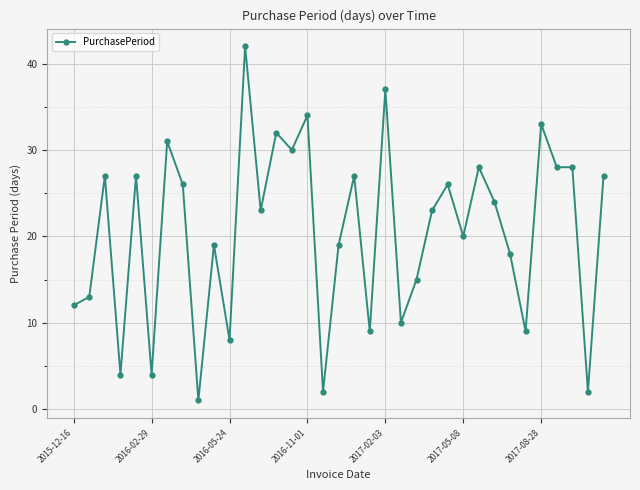

How many distinct data groups are displayed?

1